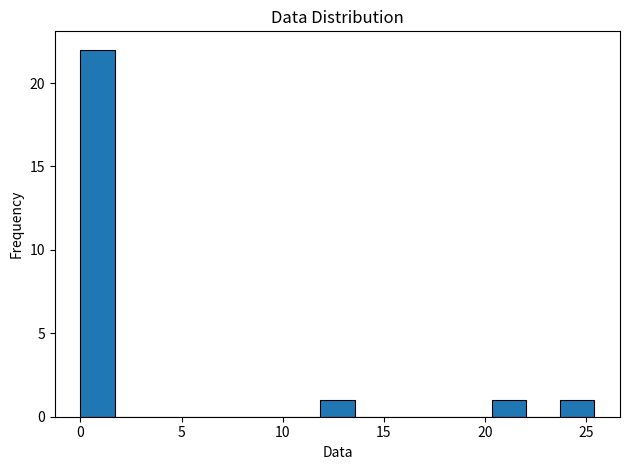

Read against the x-axis, roughly where is the centre of the tallest bar?

1.0